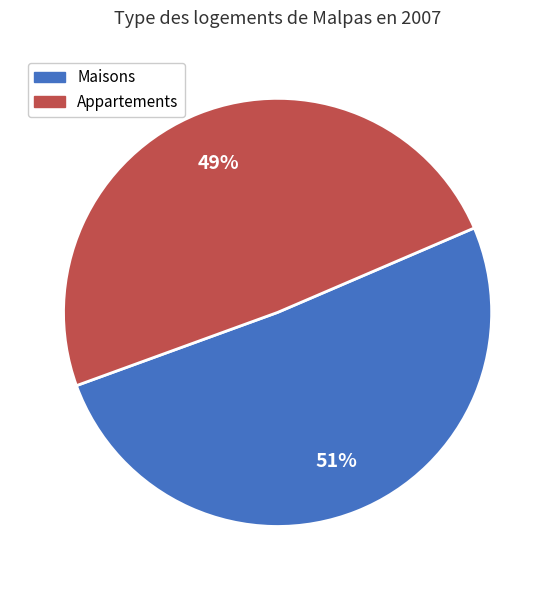

To the nearest percent, what is the average slice percentage?

50%